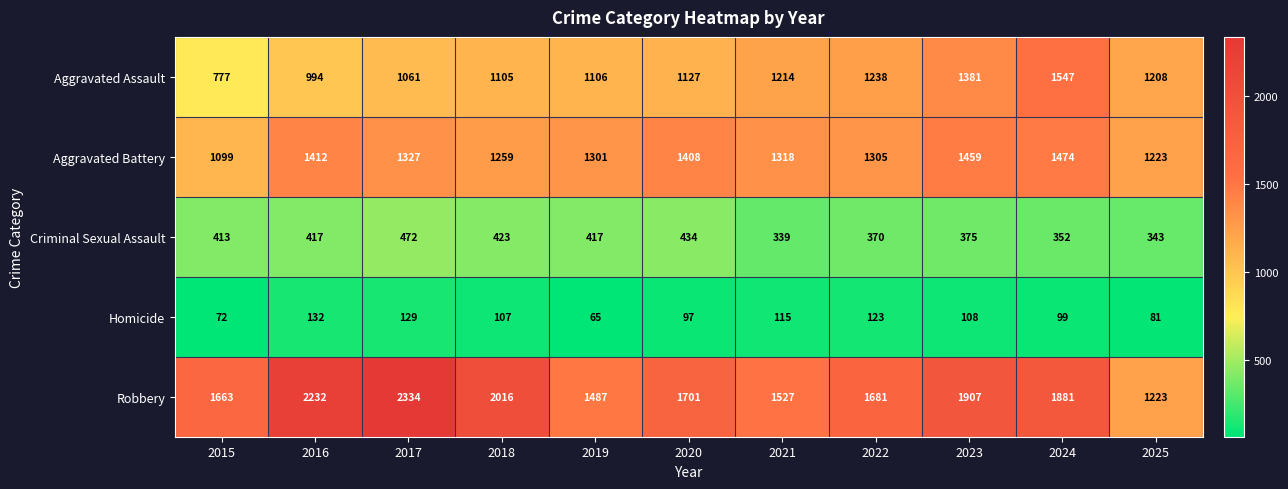

Which series changed the most between 2020 and 2023?

Aggravated Assault